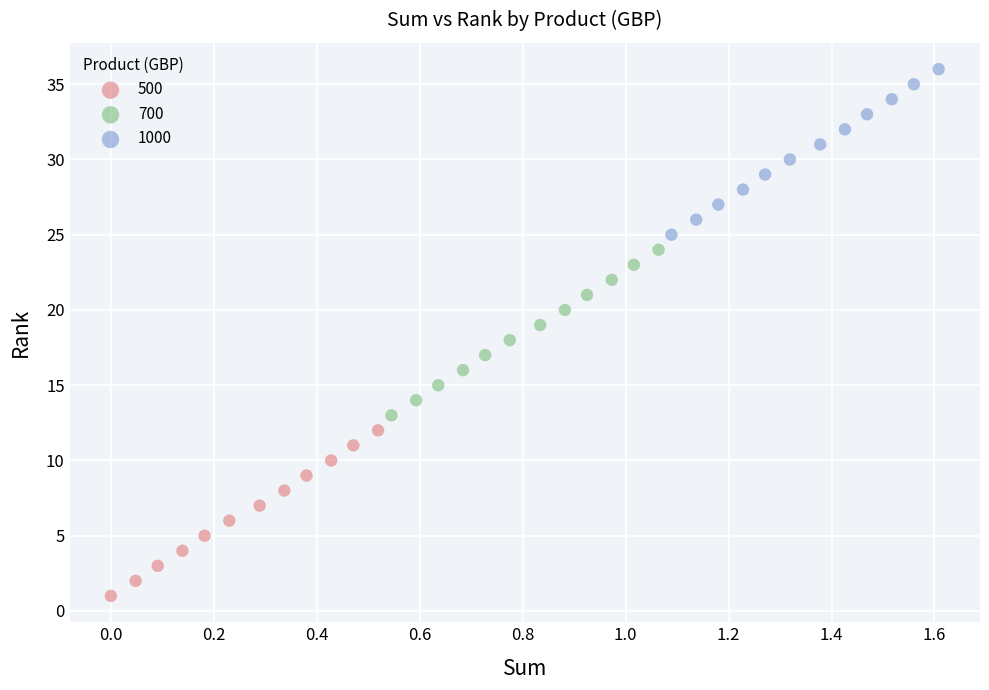

Which series contains the lowest Y value?

500